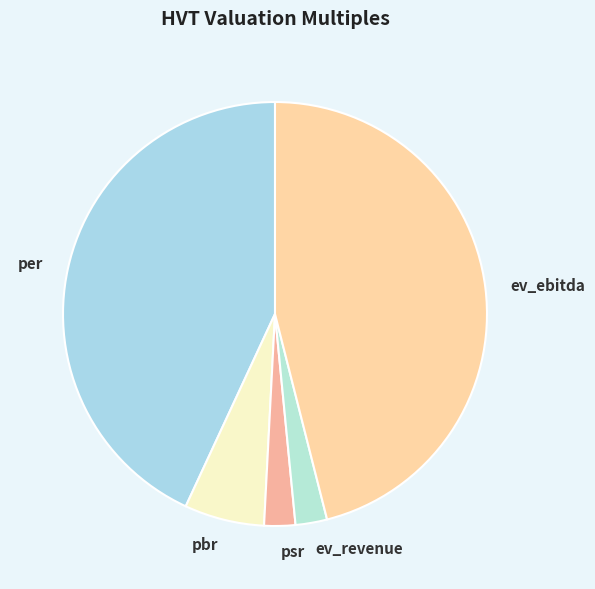

Is there a majority slice in this chart?

No